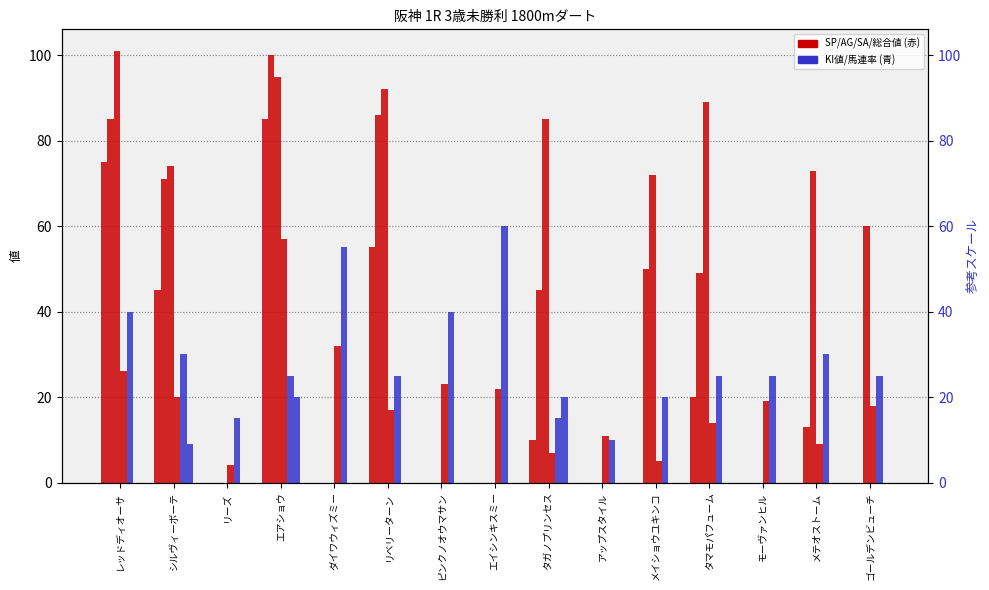

Is it true that AG値 equals 38 at シルヴィーボーテ?

False